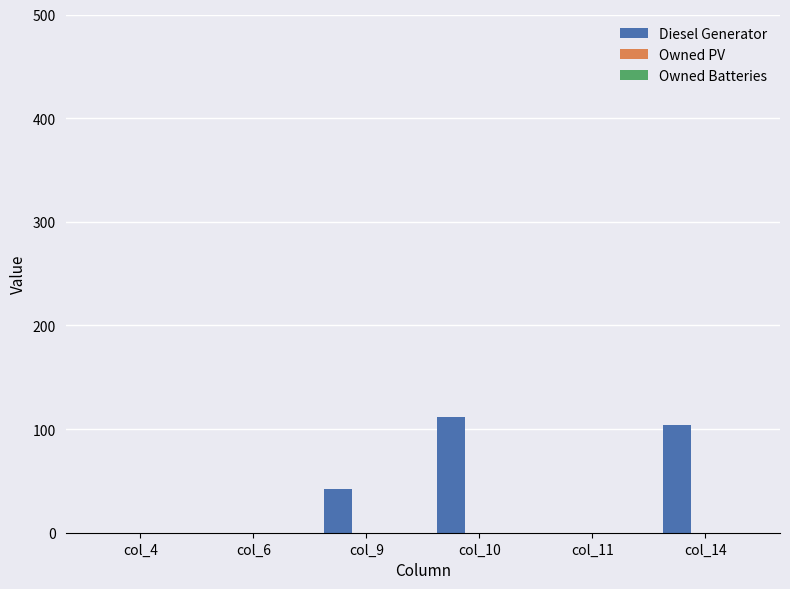

At which label is the value closest to 56?

col_9